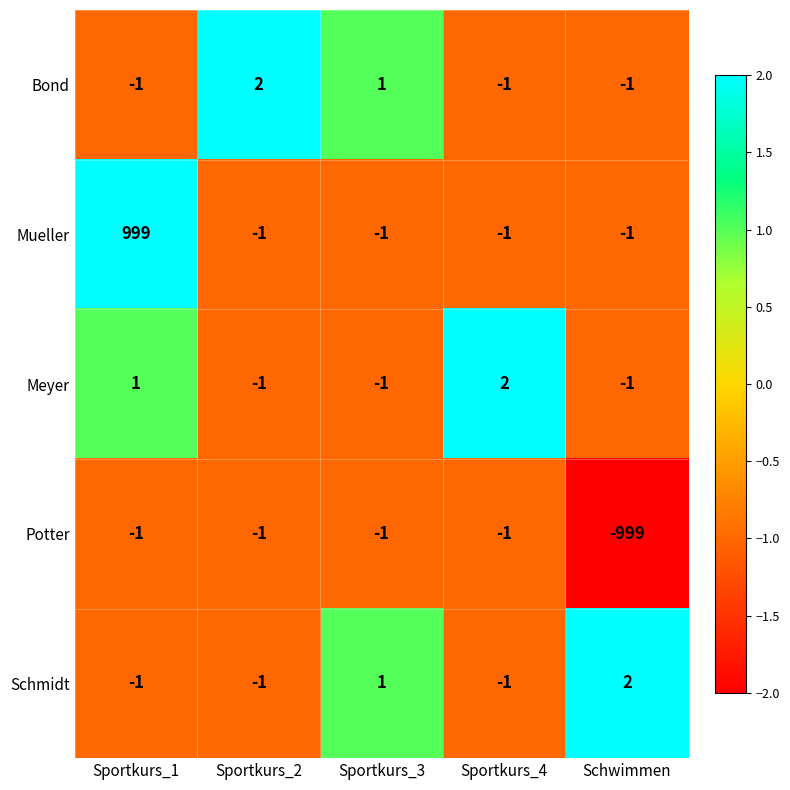

How many distinct data groups are displayed?

5